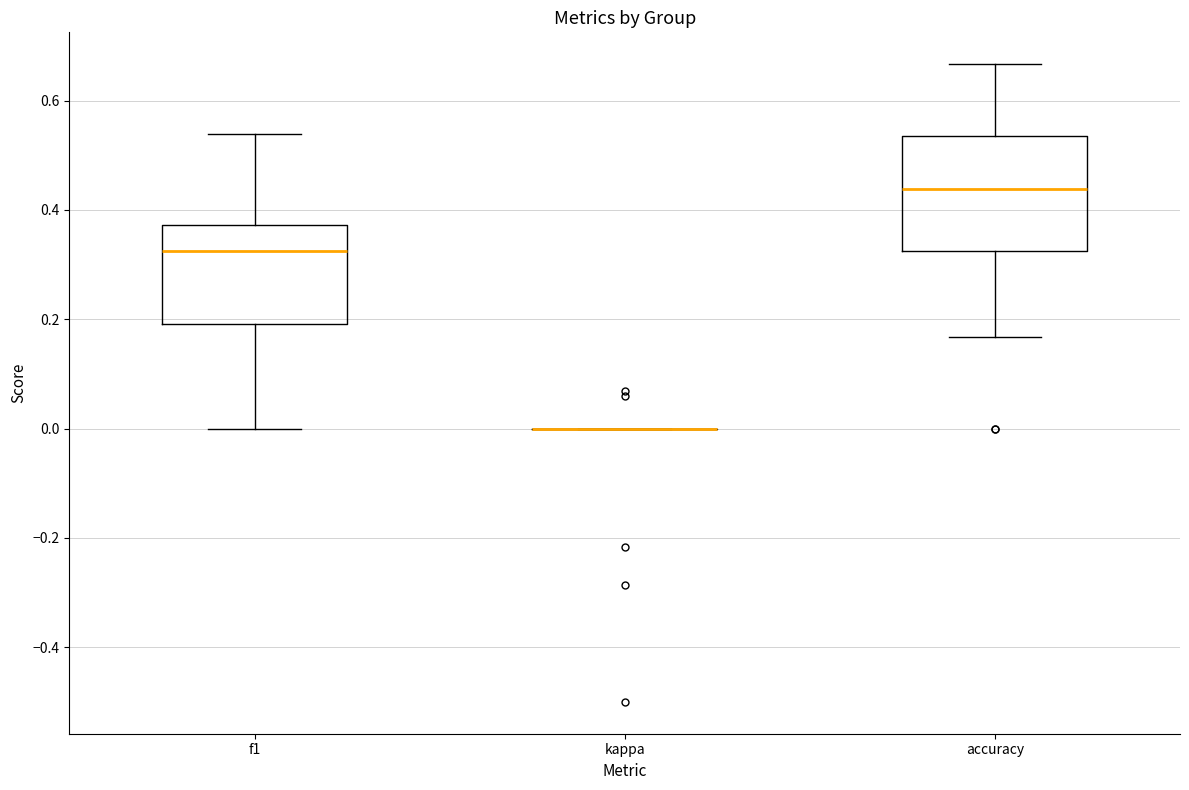

Reading left to right, read every box against the y-axis: the position of its median line, the range the box covers, and the ends of its whiskers. The values are not printed on the chart, so give them approximately, as read against the axis.

f1: median 0.32, box 0.20 to 0.38, whiskers 0.00 to 0.54
kappa: box collapsed to a line at 0.00, whiskers 0.00 to 0.00
accuracy: median 0.44, box 0.32 to 0.54, whiskers 0.16 to 0.66